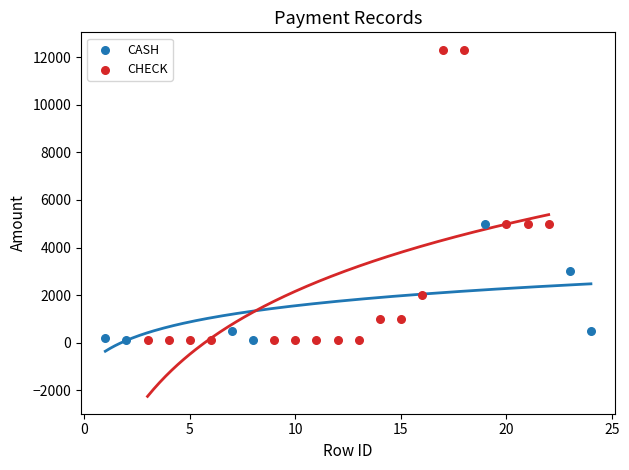

Which series has the largest Y range (max minus min)?

CHECK